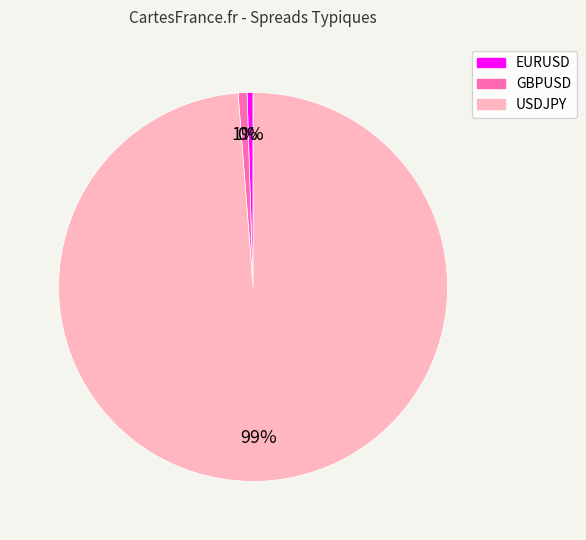

Is it true that USDJPY is 92% of the pie?

False